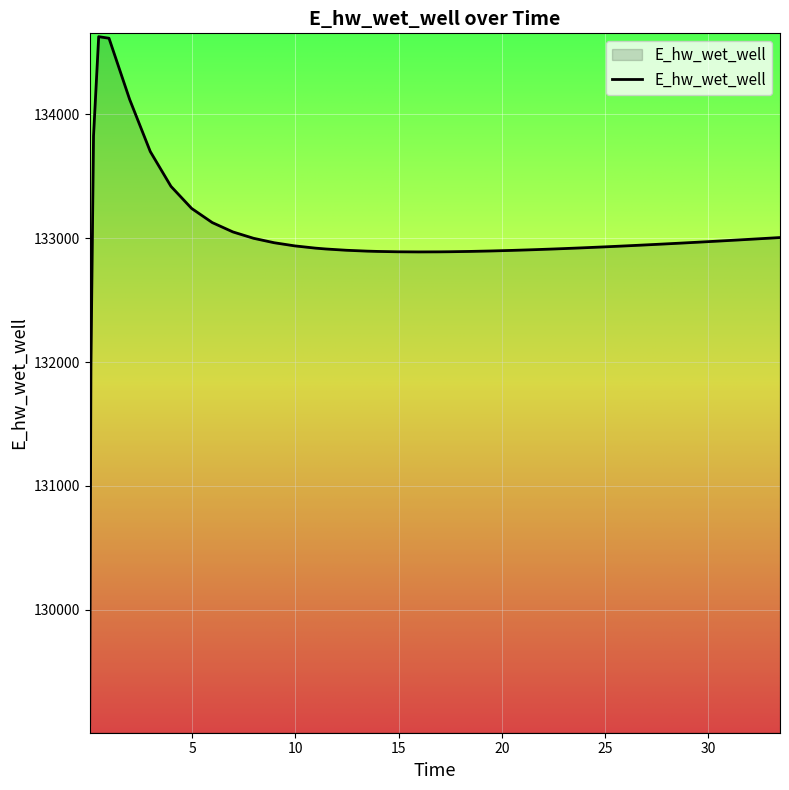

What is the maximum value shown in the chart?

134628.0